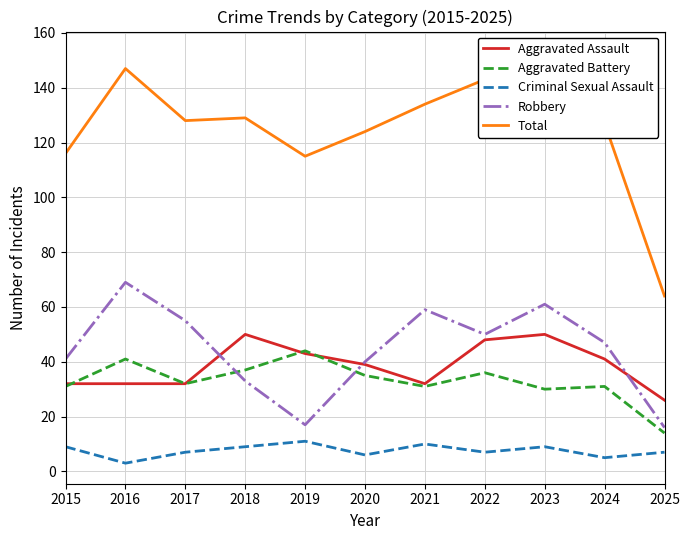

At which category is the sum across all series the highest?

2023